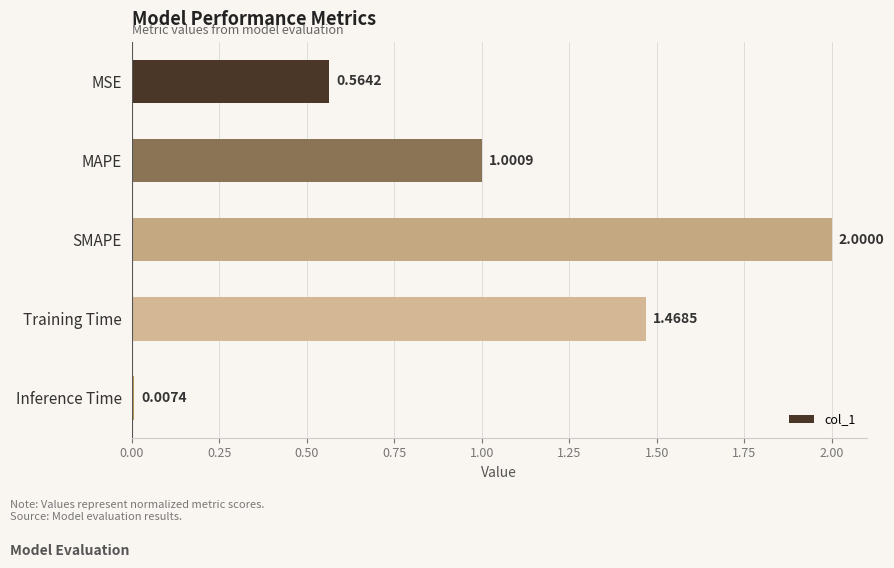

How many distinct data groups are displayed?

1